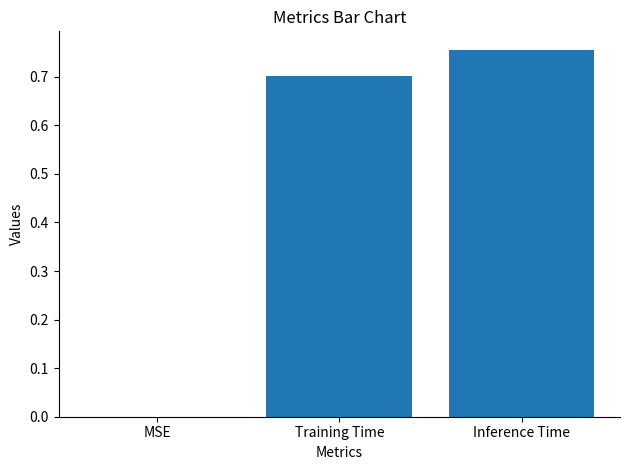

How many distinct data groups are displayed?

1